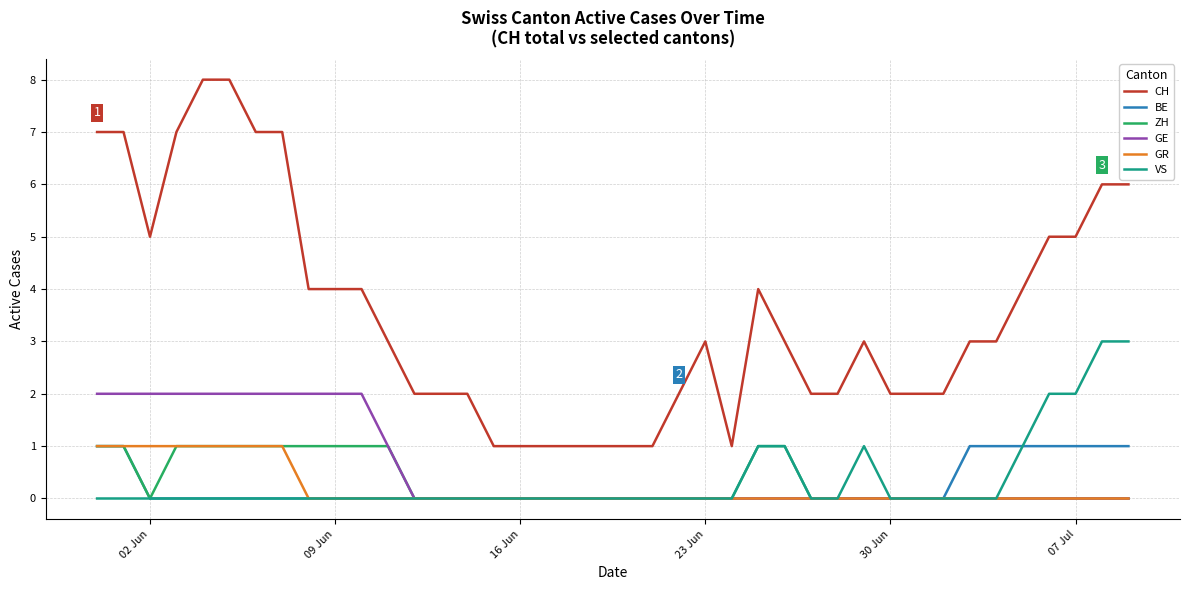

What is the greatest value displayed?

8